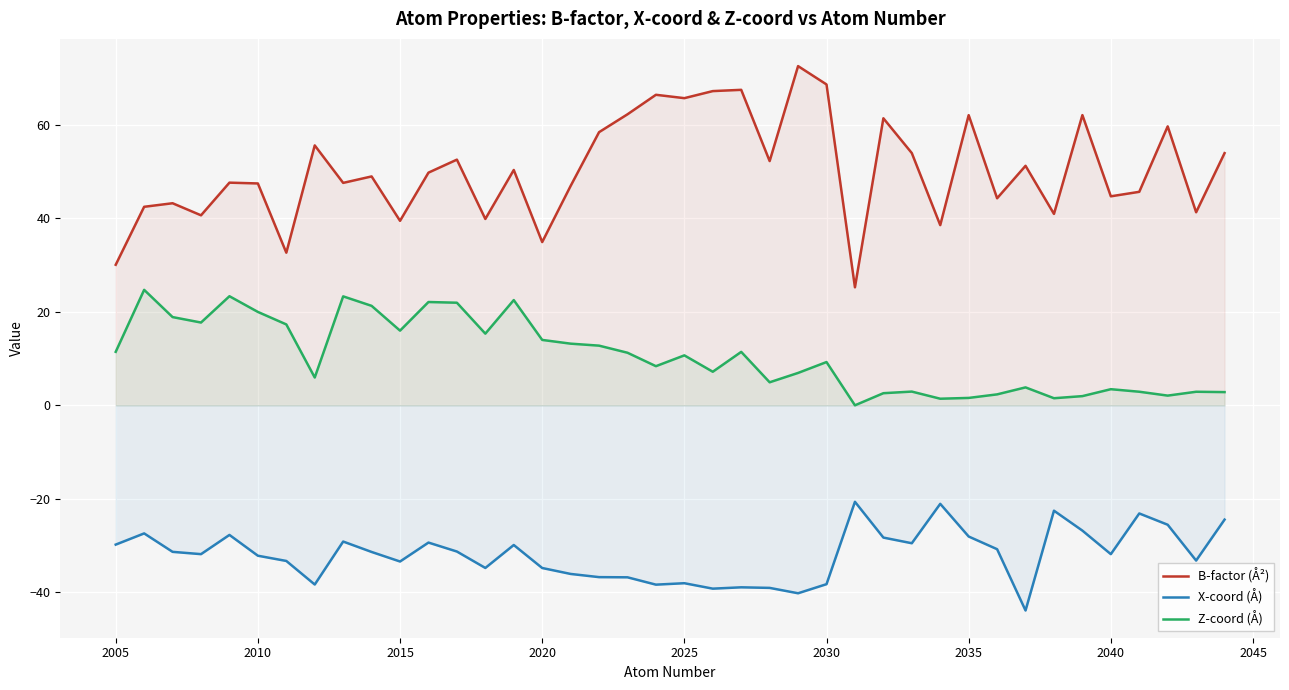

What is the spread (max minus min) of values at 2040?

76.5